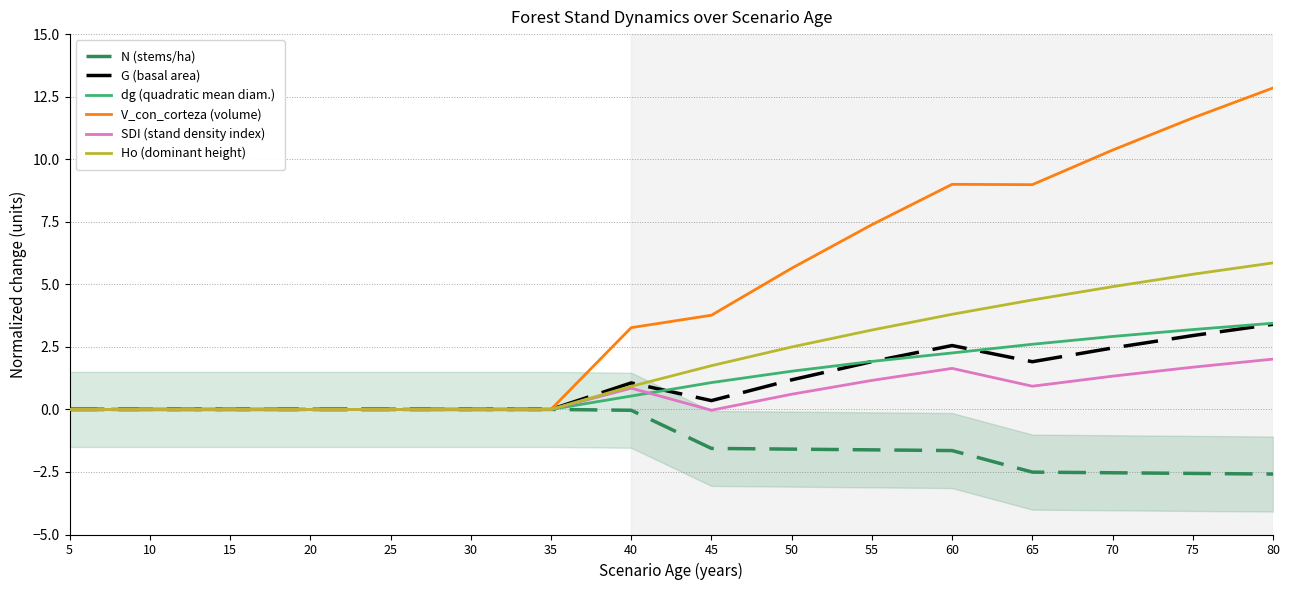

The G (basal area) series shows 1.4 at 60. True or false?

False